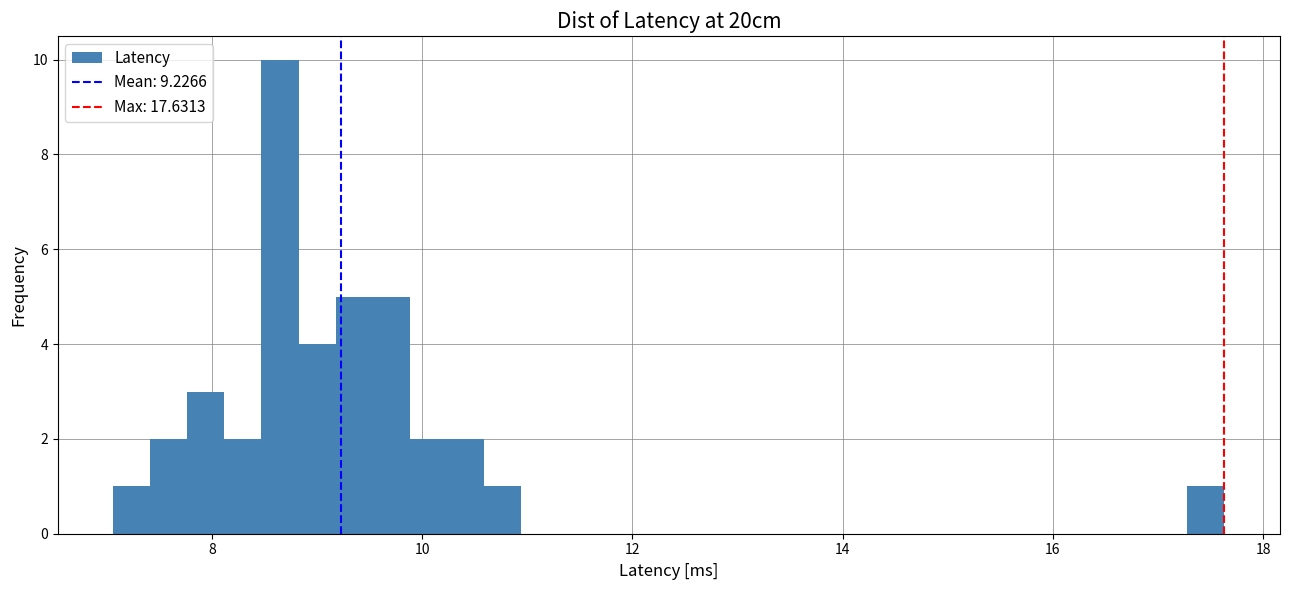

Around what value on the x-axis is the tallest bar? Give the approximate position of its centre, as read against the axis.

8.6